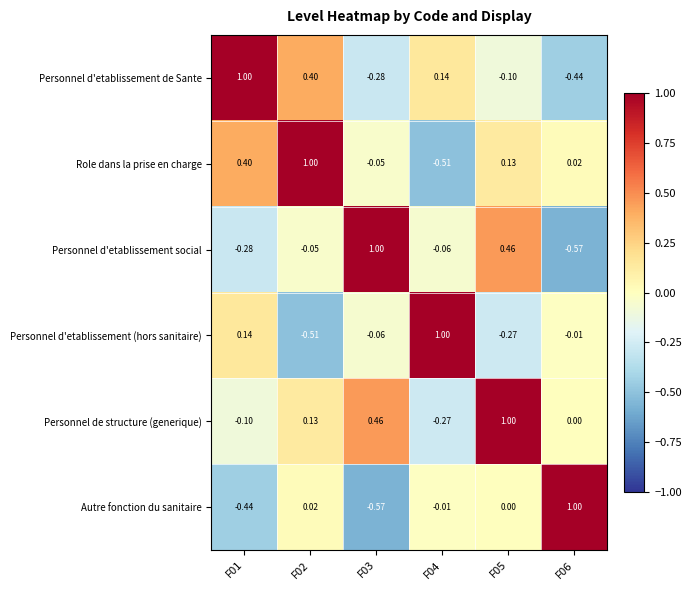

Which series has the largest total across all categories?

Personnel de structure (generique)